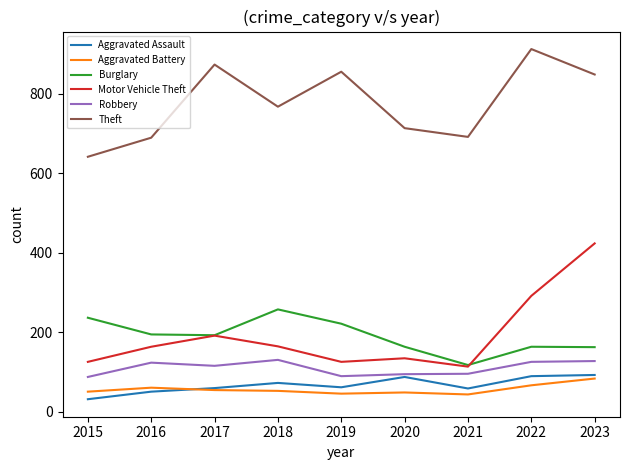

What are all the series names shown in the legend?

Aggravated Assault, Aggravated Battery, Burglary, Motor Vehicle Theft, Robbery, Theft